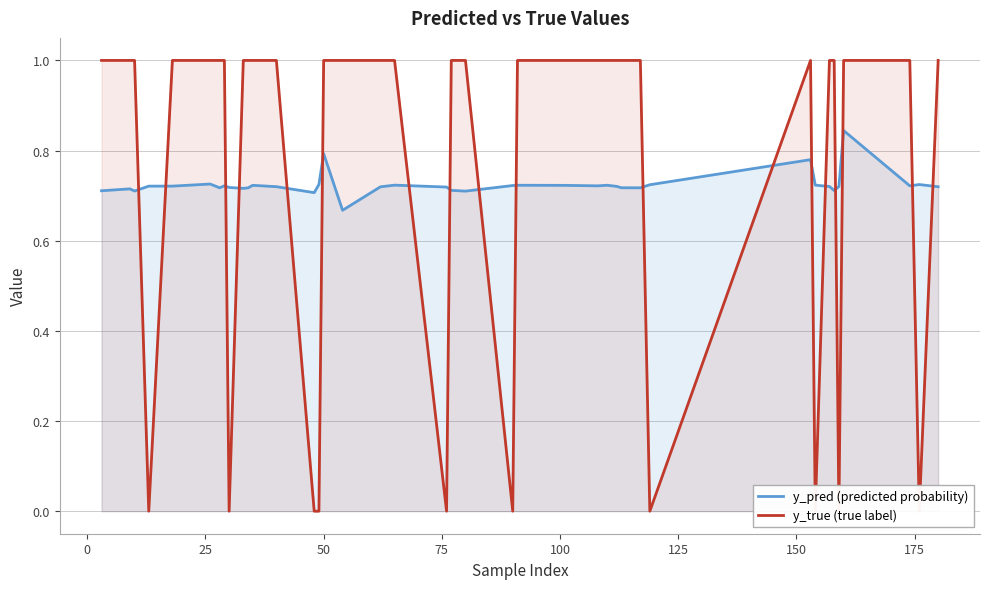

Reading right to left, extract all data points from this chart.

y_pred (predicted probability): 0.7	0.7	0.7	0.8	0.7	0.7	0.7	0.7	0.8	0.7	0.7	0.7	0.7	0.7	0.7	0.7	0.7	0.7	0.7	0.7	0.7	0.7	0.7	0.7	0.8	0.7	0.7	0.7	0.7	0.7	0.7	0.7	0.7	0.7	0.7	0.7	0.7	0.7	0.7	0.7
y_true (true label): 1.0	0.0	1.0	1.0	0.0	1.0	1.0	0.0	1.0	0.0	1.0	1.0	1.0	1.0	1.0	1.0	1.0	0.0	1.0	1.0	0.0	1.0	1.0	1.0	1.0	0.0	0.0	1.0	1.0	1.0	1.0	0.0	1.0	1.0	1.0	1.0	0.0	1.0	1.0	1.0